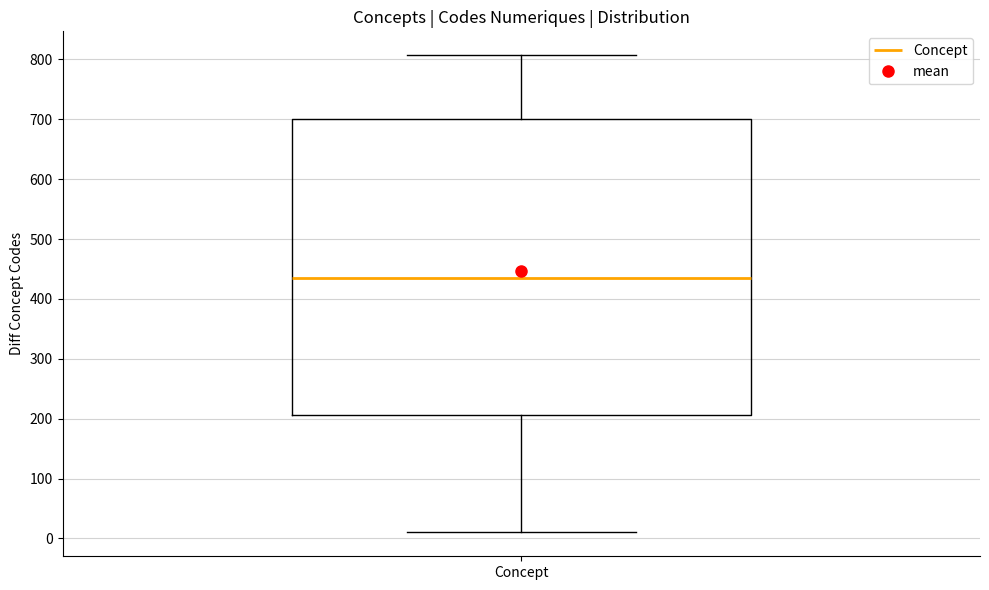

Read this box plot against the y-axis: the position of the median line, the range covered by the box, and the ends of both whiskers. The values are not printed on the chart, so give them approximately, as read against the axis.

median 440, box 210 to 700, whiskers 10 to 810